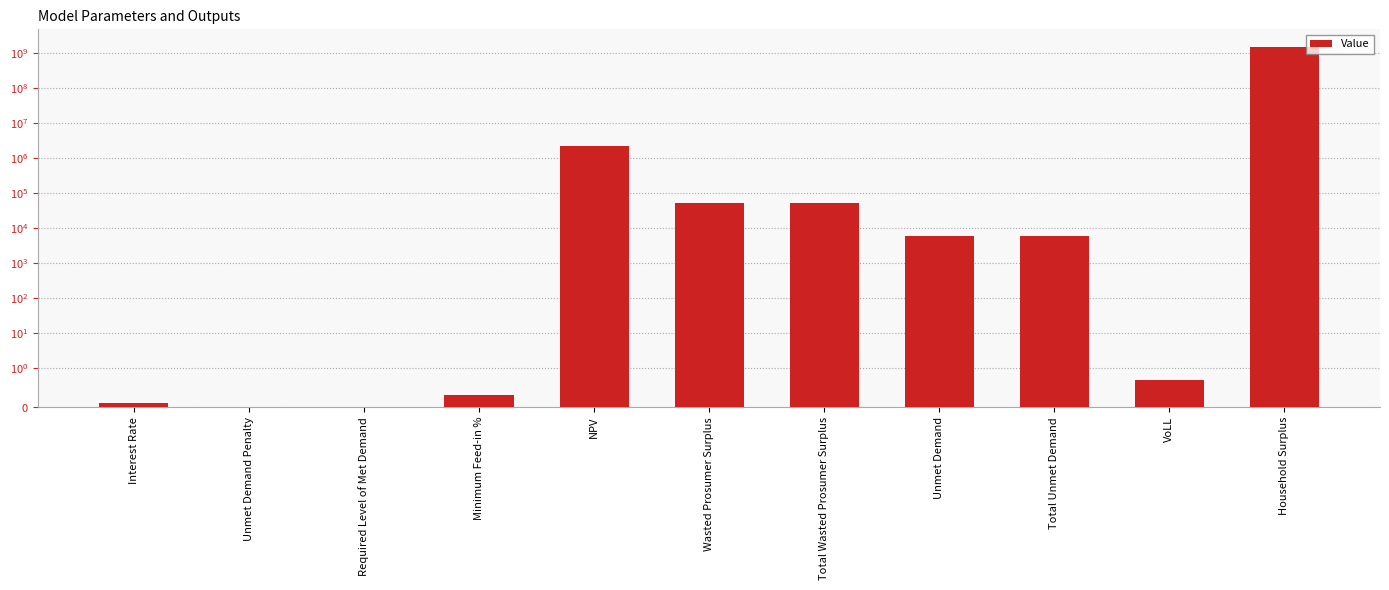

What is the average value?

129222625.5